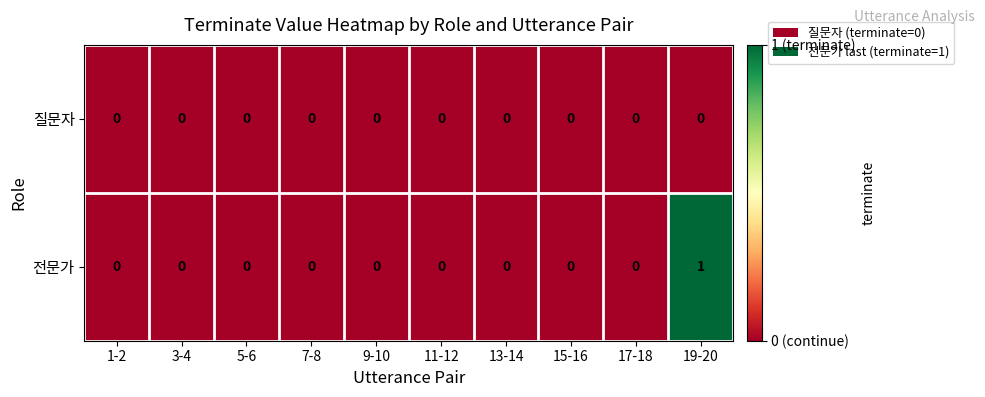

At which category is the sum across all series the highest?

19-20